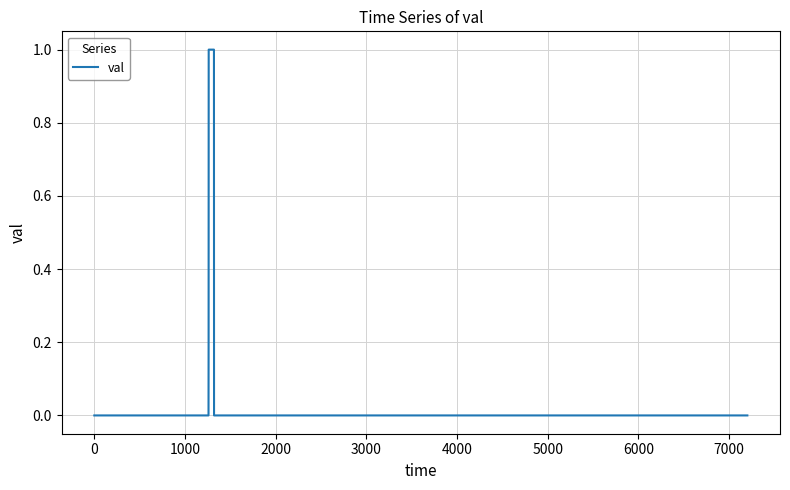

What is the difference between the maximum and minimum values?

1.0